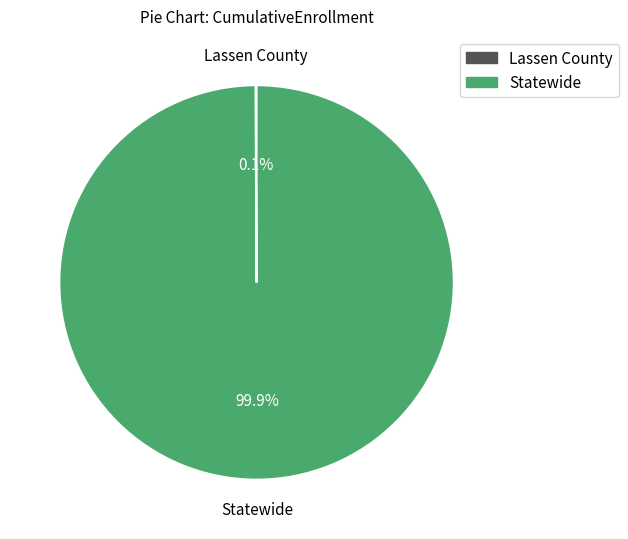

Which category has the biggest portion of the pie?

Statewide